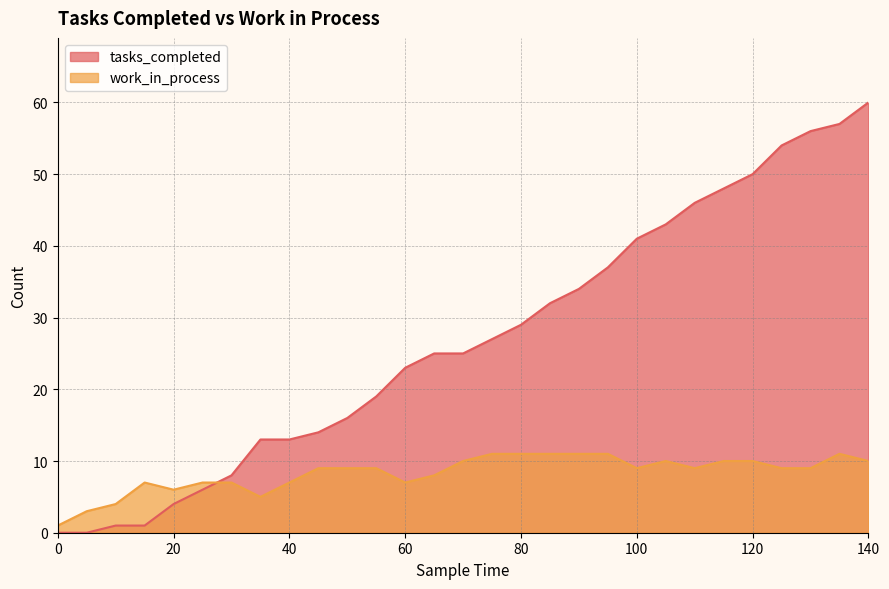

What is the total value across all series at 140?

70